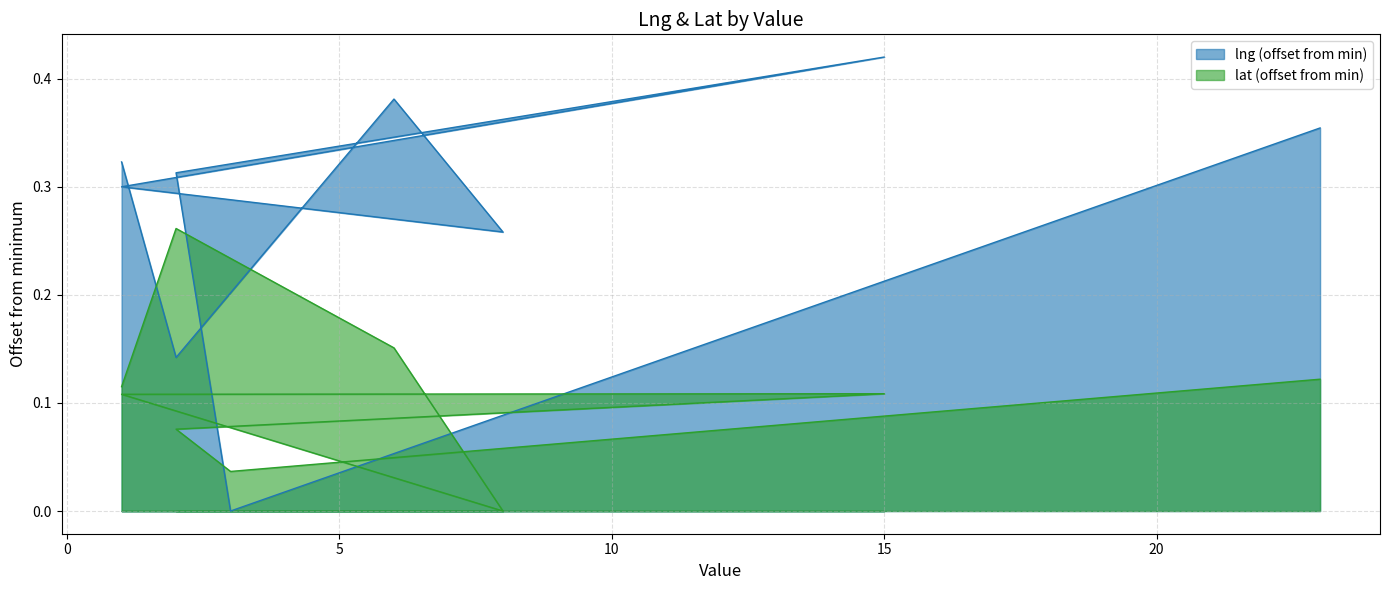

How many times do lat and lng cross each other?

4